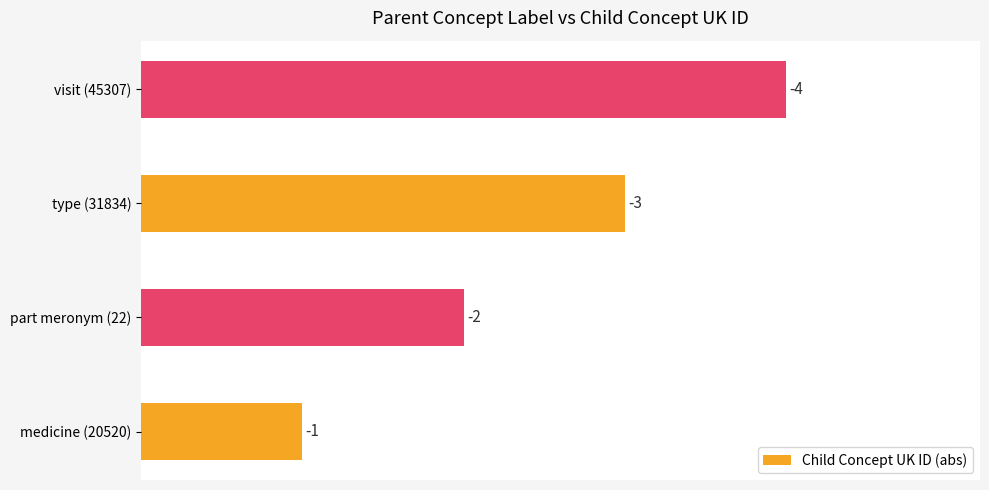

Are the bars grouped side by side (vs. stacked)?

No